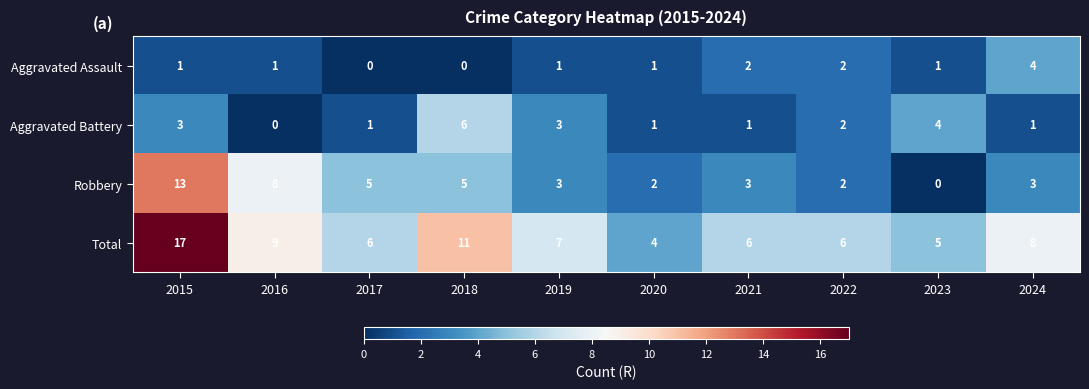

How many distinct data groups are displayed?

4